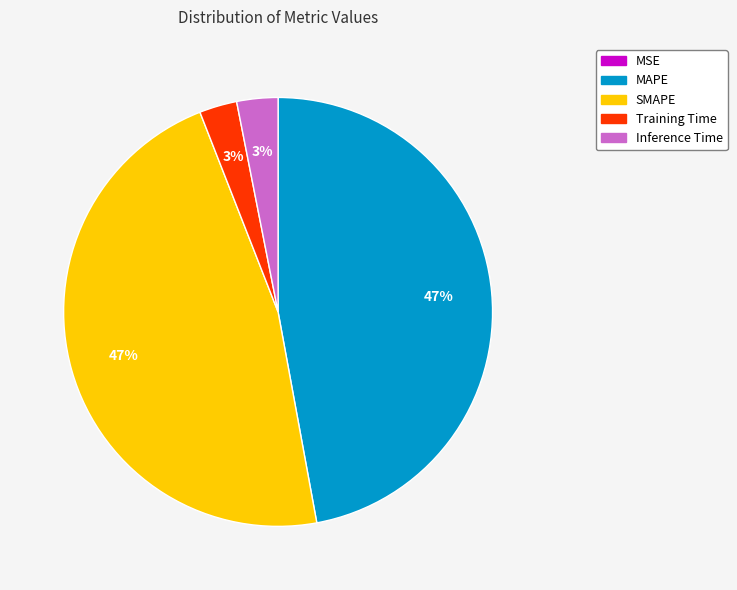

Does MAPE account for over 50% of the chart?

No